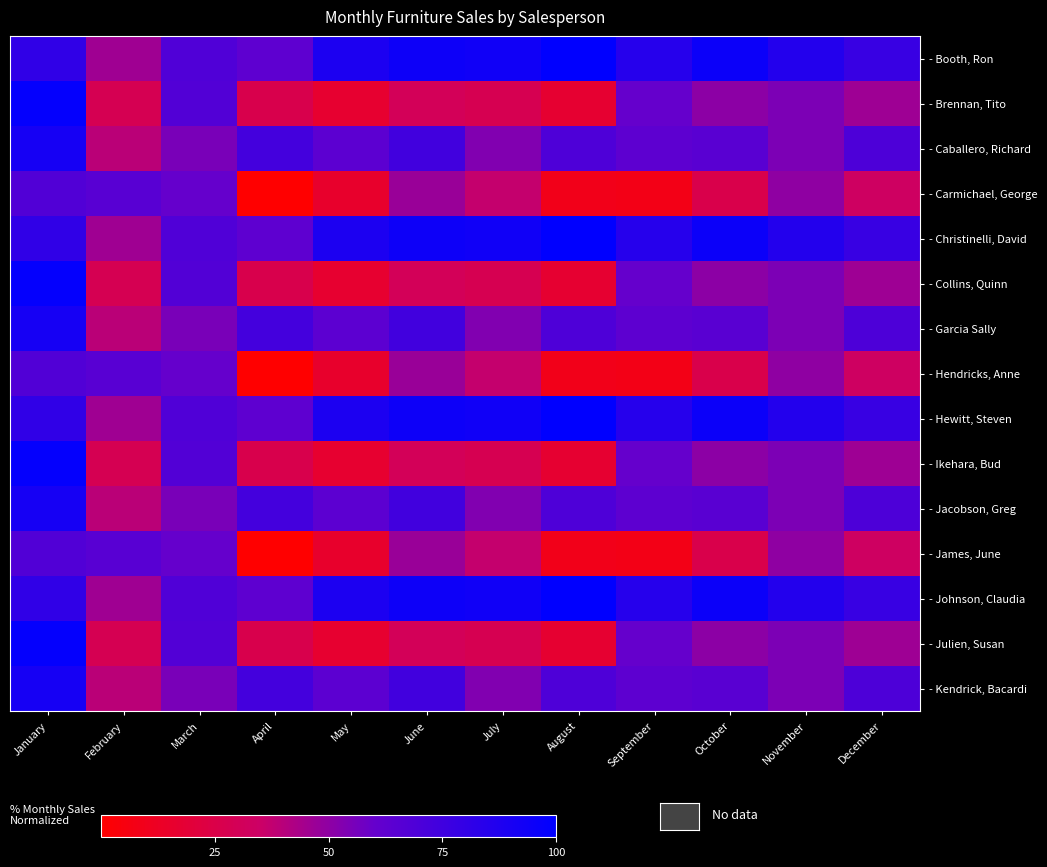

What is the difference between the highest and lowest values at December?

44.6